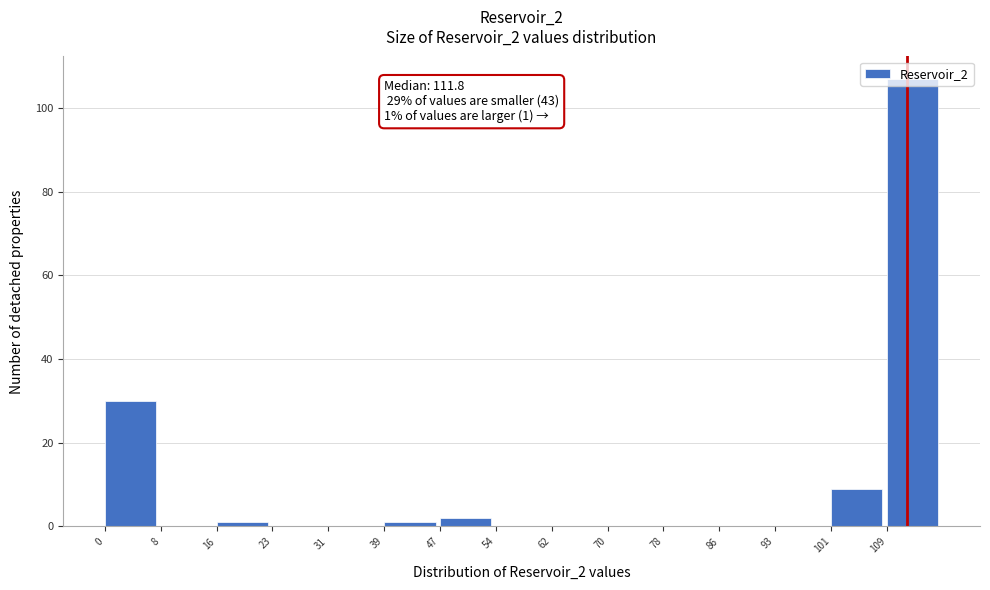

Which range on the x-axis has the tallest bar?

109 to 117